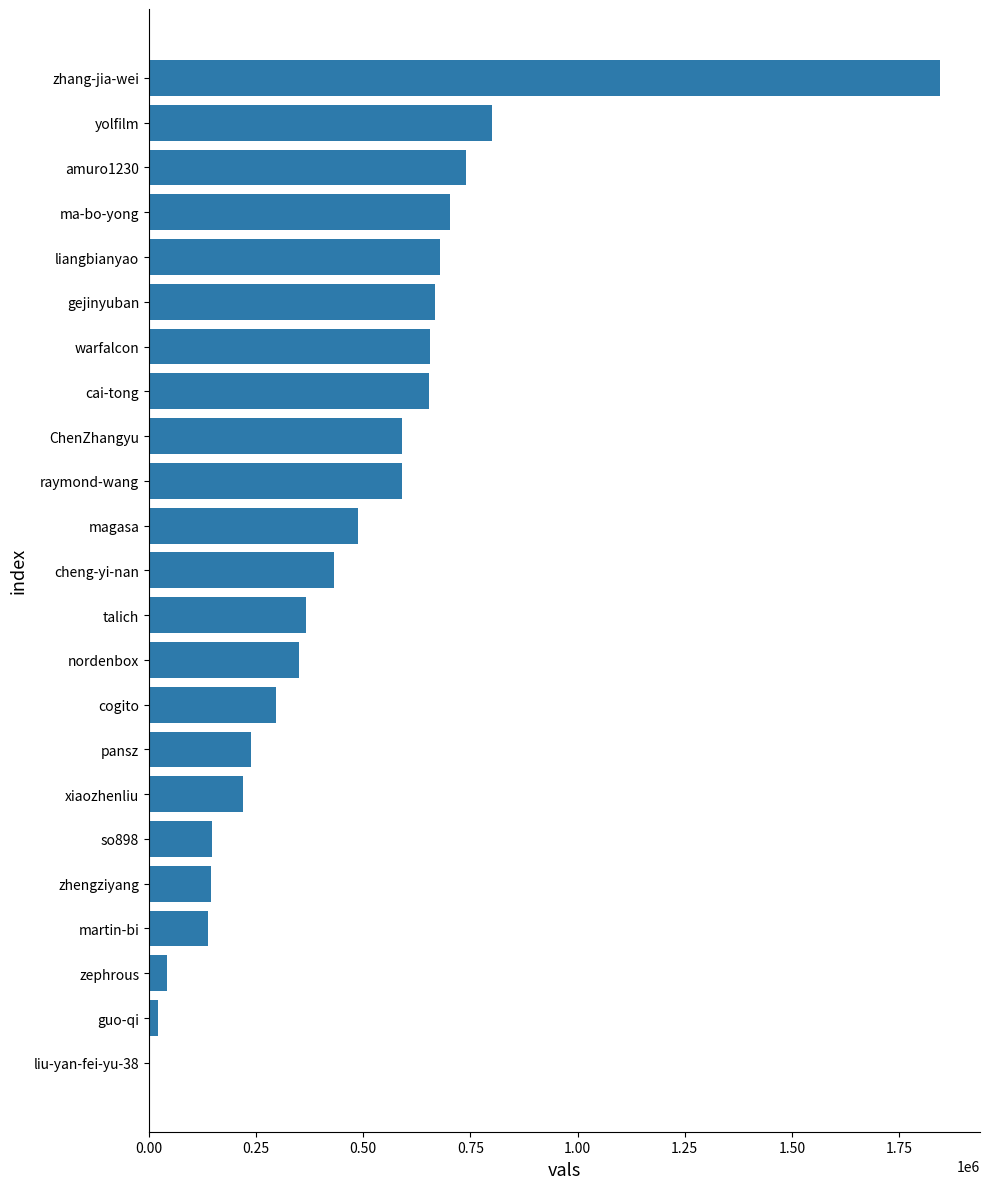

At which label is the value closest to 923250?

yolfilm